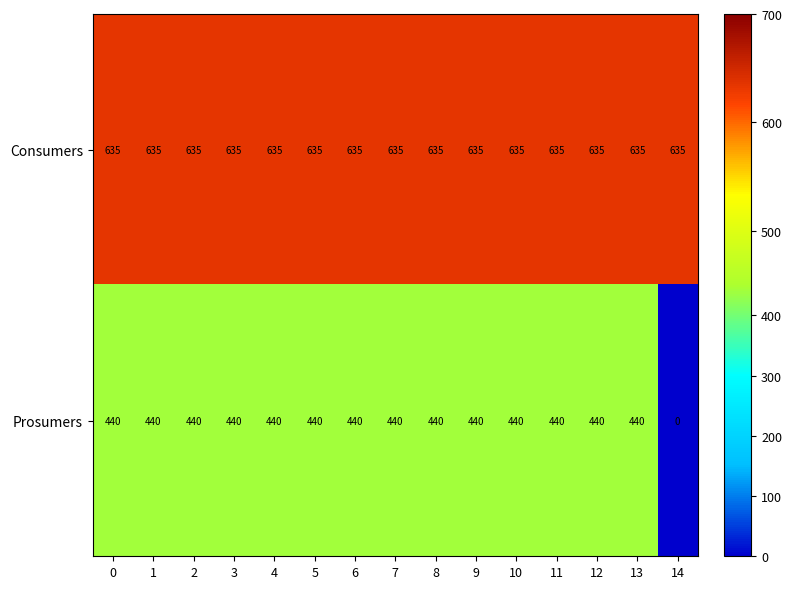

At 6, list the series in order from smallest to largest.

Prosumers, Consumers